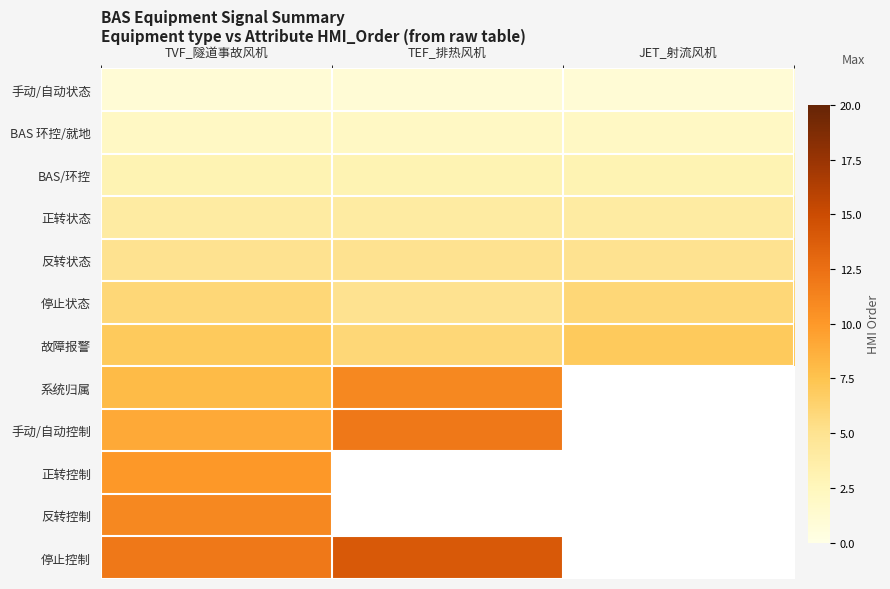

Is it true that BAS/环控 equals 0.9 at TVF_隧道事故风机?

False